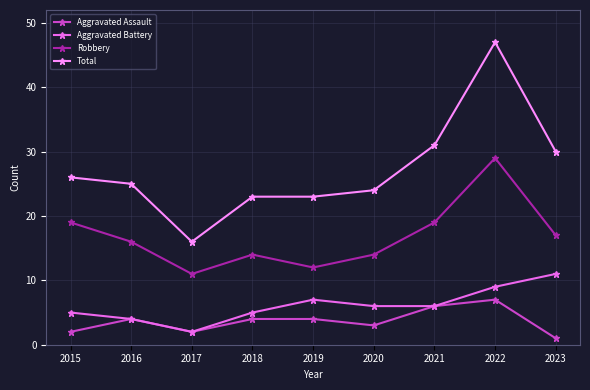

Read the Aggravated Battery value at 2022.

9